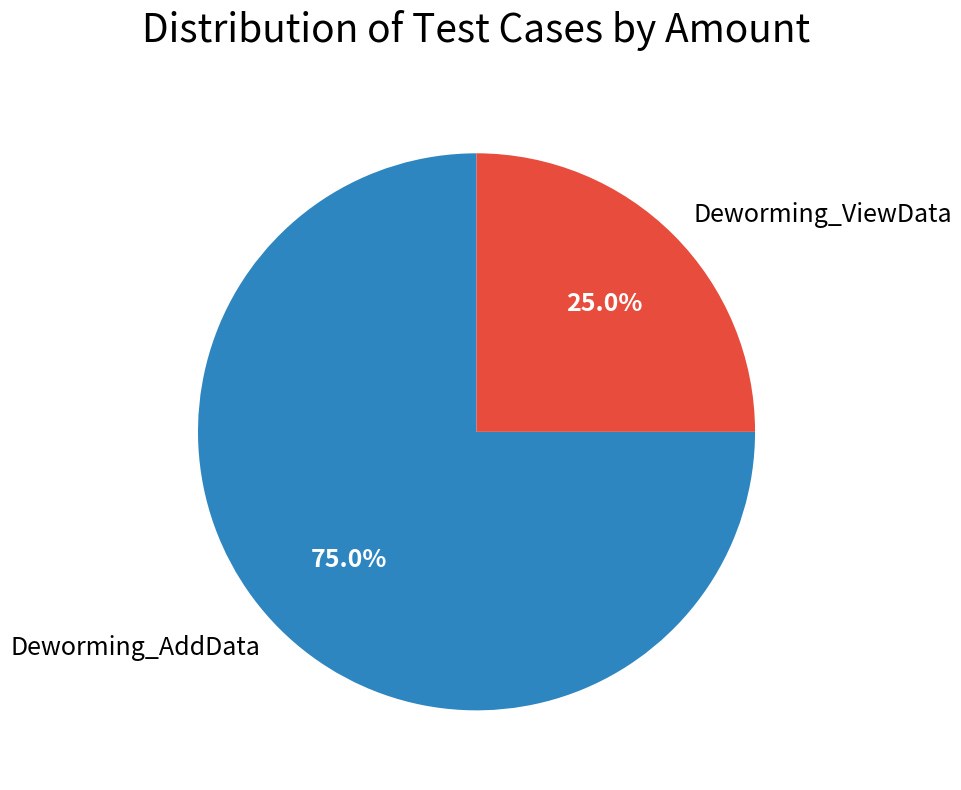

The Deworming_AddData slice represents 75% of the pie. True or false?

True